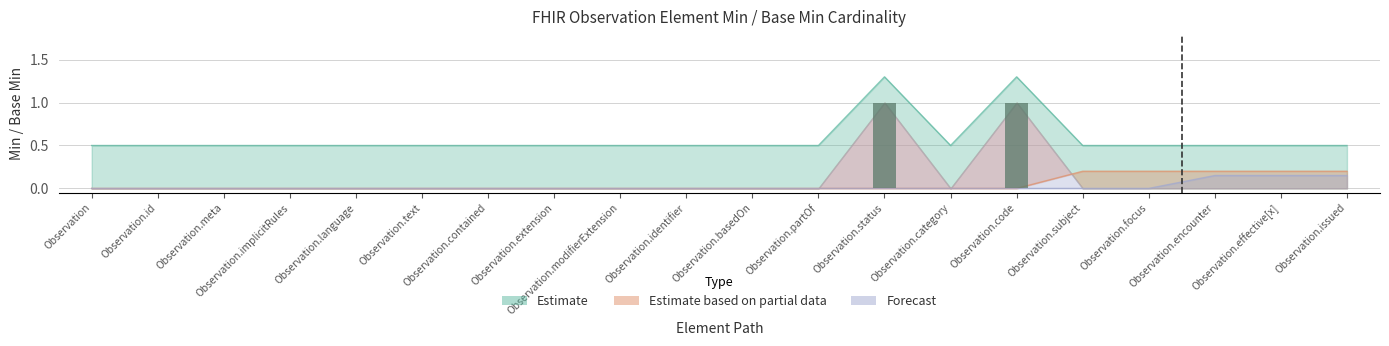

What position from the left is Observation.meta?

3